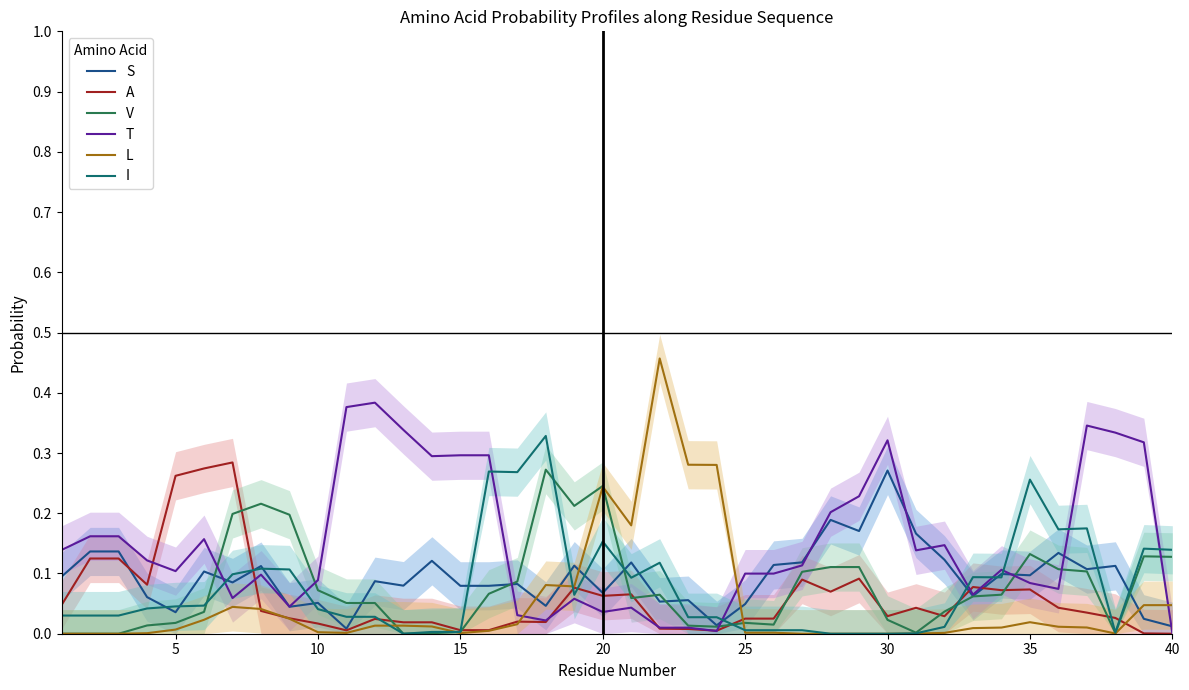

At which label does S reach its peak?

30